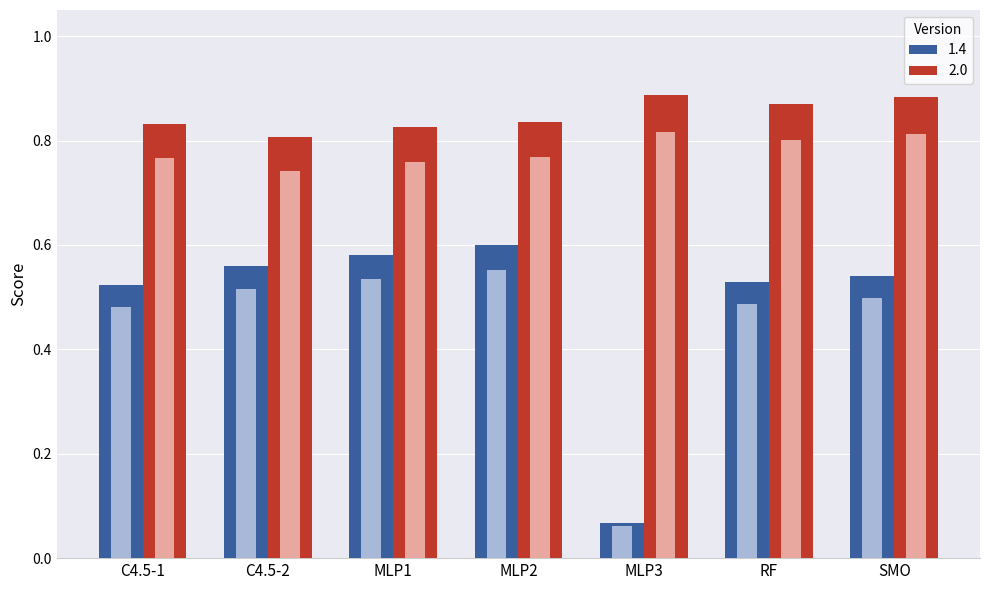

List the labels in order of 2.0 value, largest first.

MLP3, SMO, RF, MLP2, C4.5-1, MLP1, C4.5-2